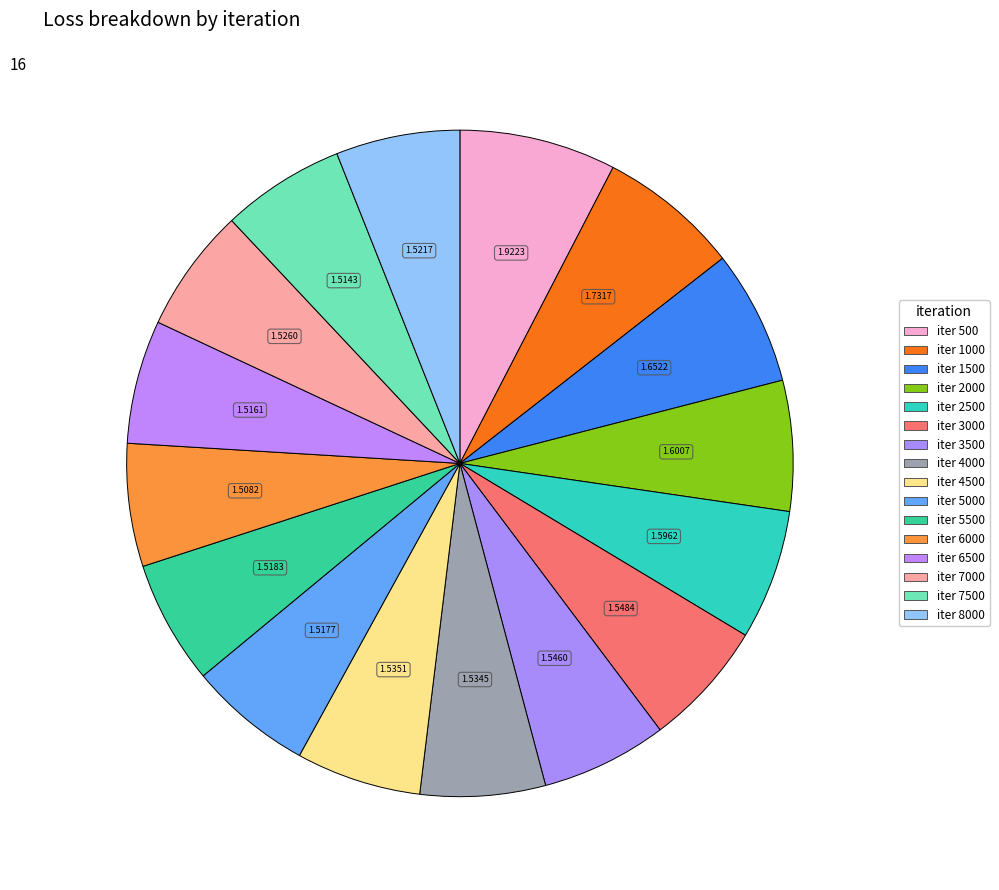

Rank the categories by value from lowest to highest.

iter 6000, iter 7500, iter 6500, iter 5000, iter 5500, iter 8000, iter 7000, iter 4000, iter 4500, iter 3500, iter 3000, iter 2500, iter 2000, iter 1500, iter 1000, iter 500